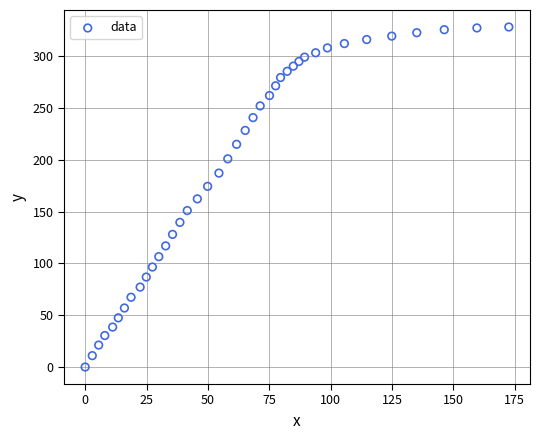

What is the range of Y values (max minus min)?

328.4